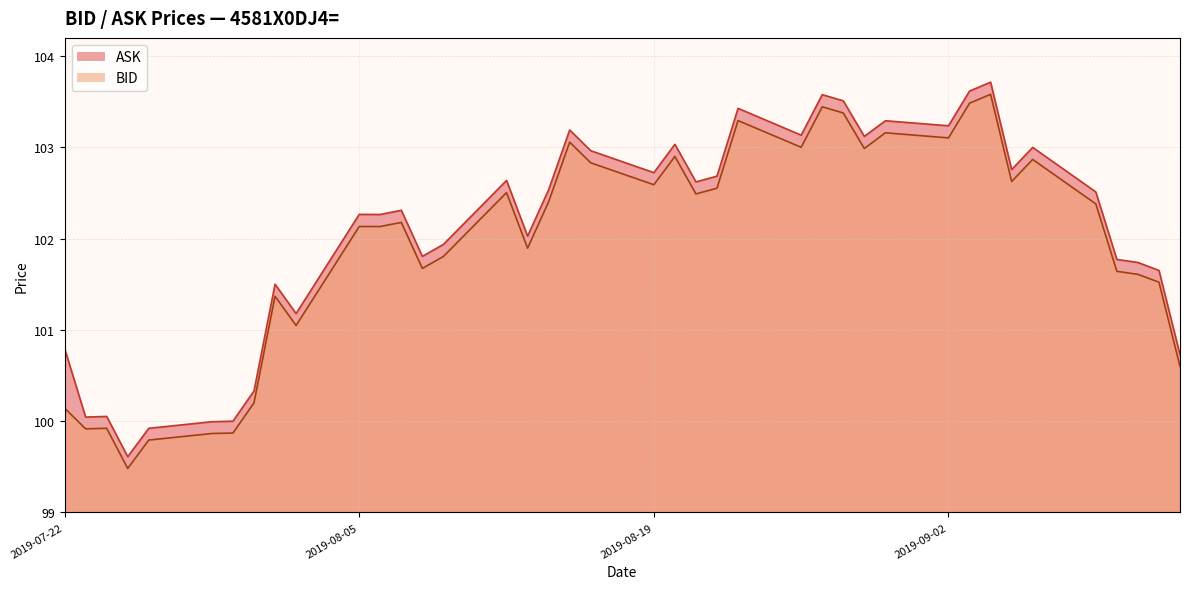

Which series has the largest total across all categories?

ASK